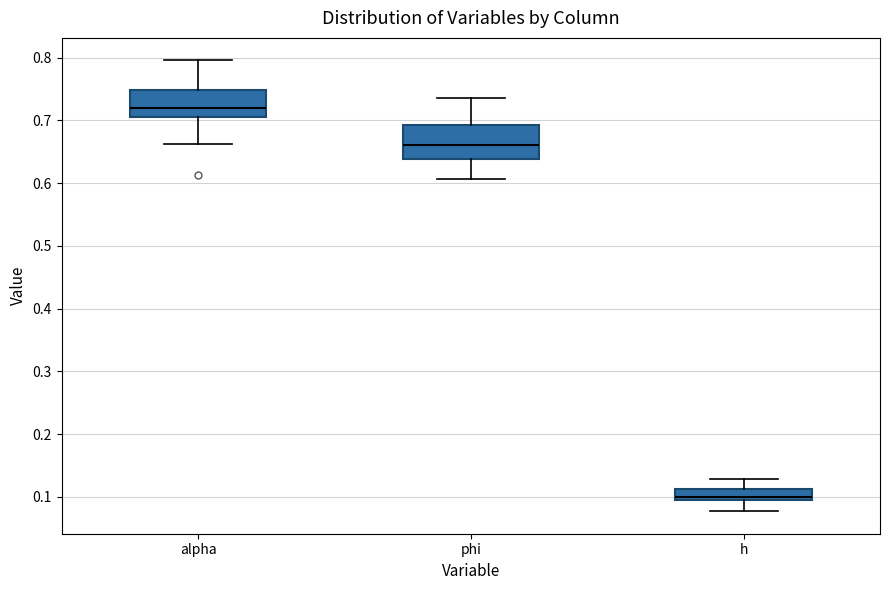

Where is the lower edge of the box for h on the y-axis? The values are not printed on the chart, so give them approximately, as read against the axis.

0.10